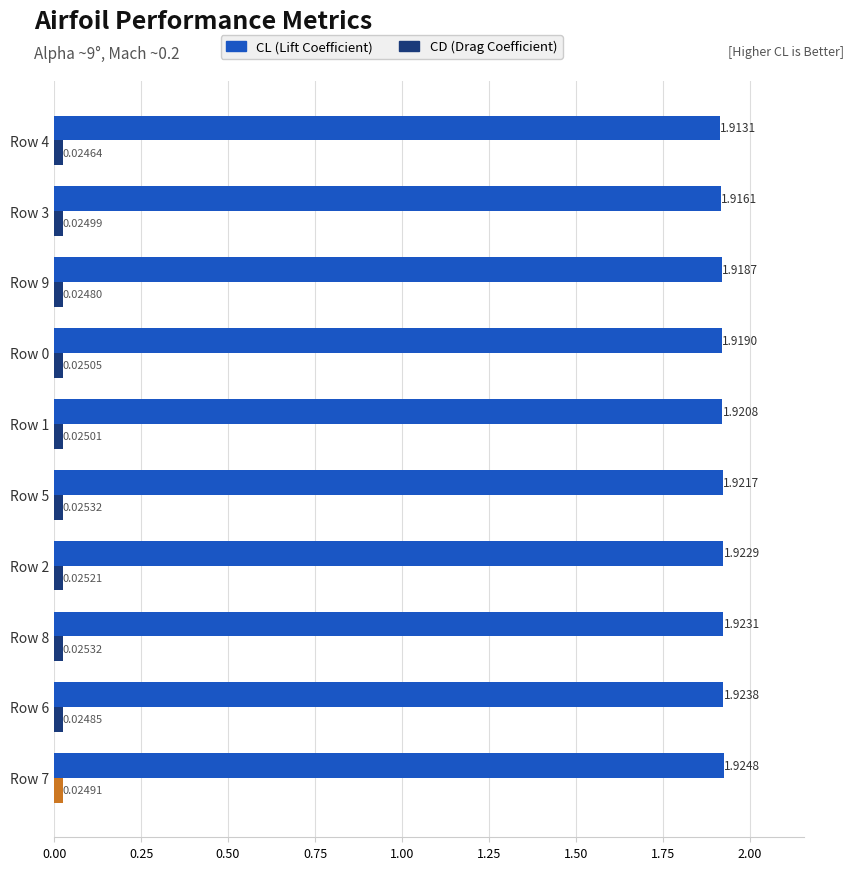

At how many categories does at least one series exceed 0?

10